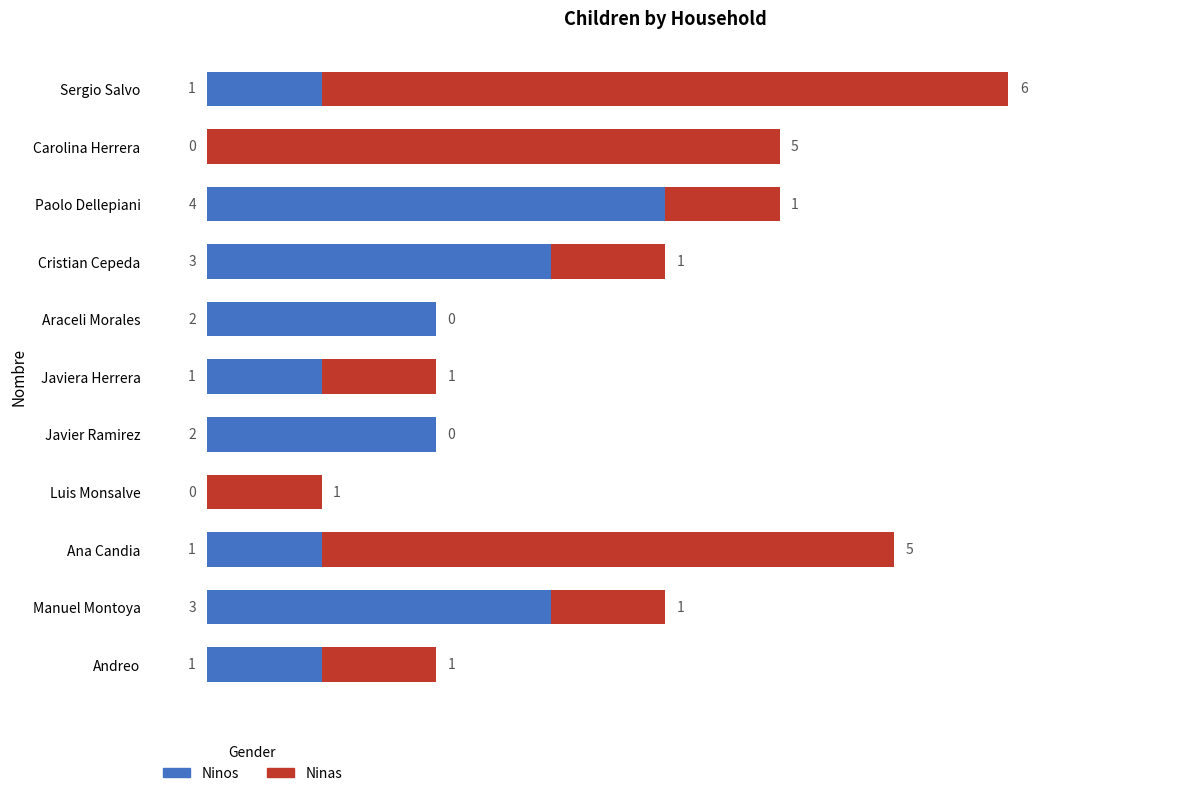

True or false: Ninos has a value of 4 at Paolo Dellepiani.

True